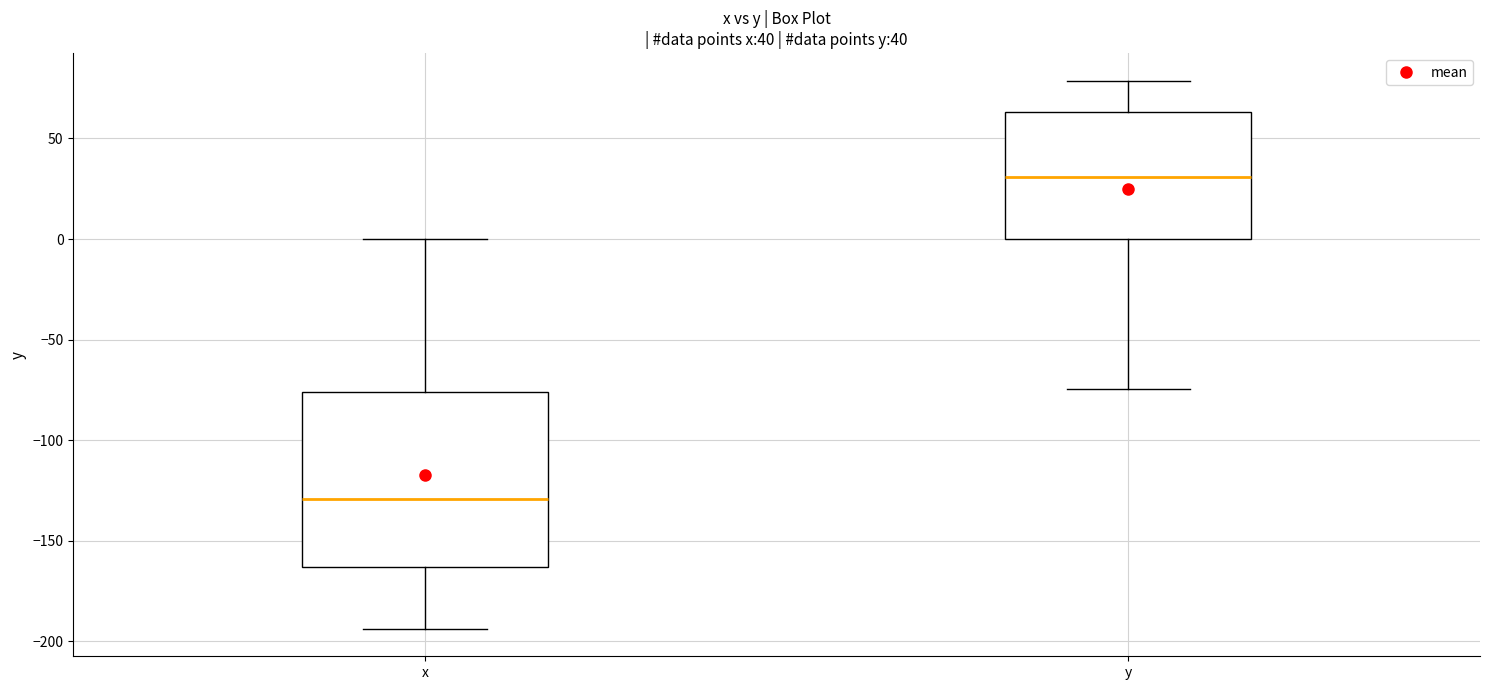

Which box is the tallest, from its lower edge to its upper edge?

x